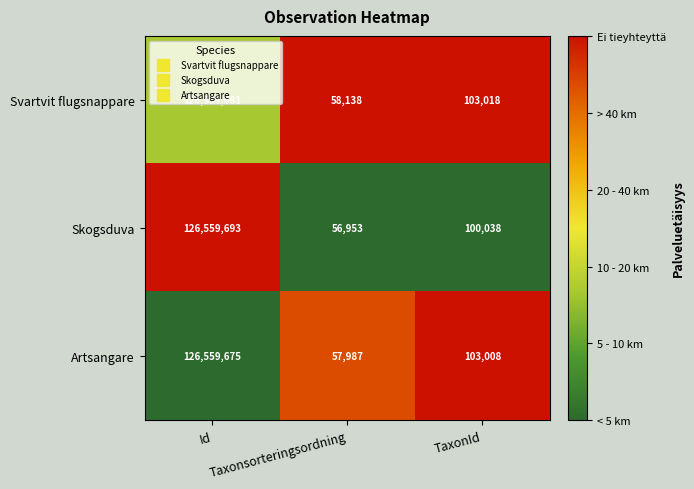

At Taxonsorteringsordning, list the series in order from largest to smallest.

Svartvit flugsnappare, Artsangare, Skogsduva